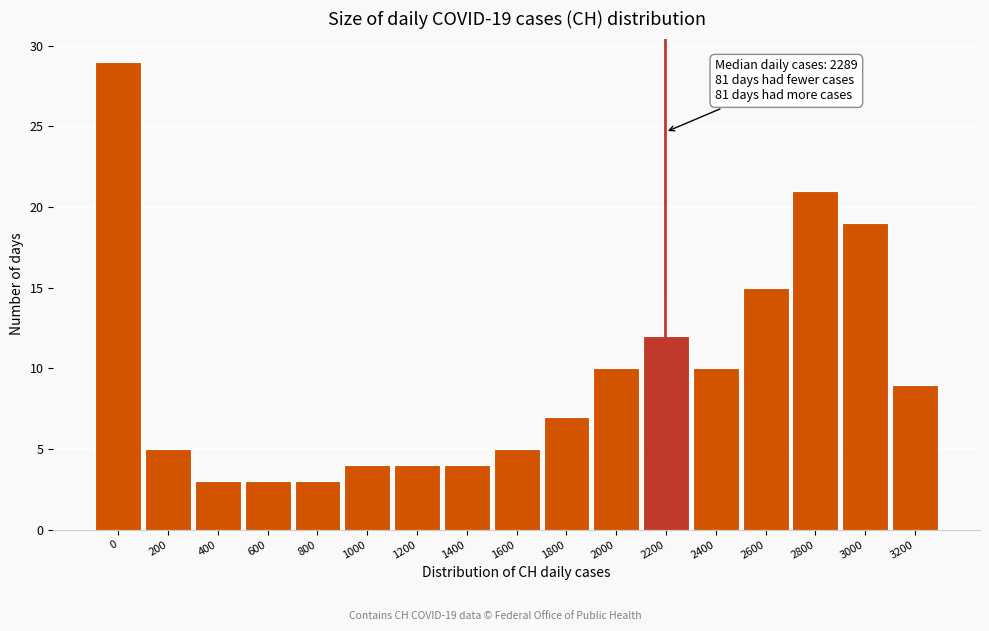

Reading left to right, extract all data points from this chart.

29	5	3	3	3	4	4	4	5	7	10	12	10	15	21	19	9